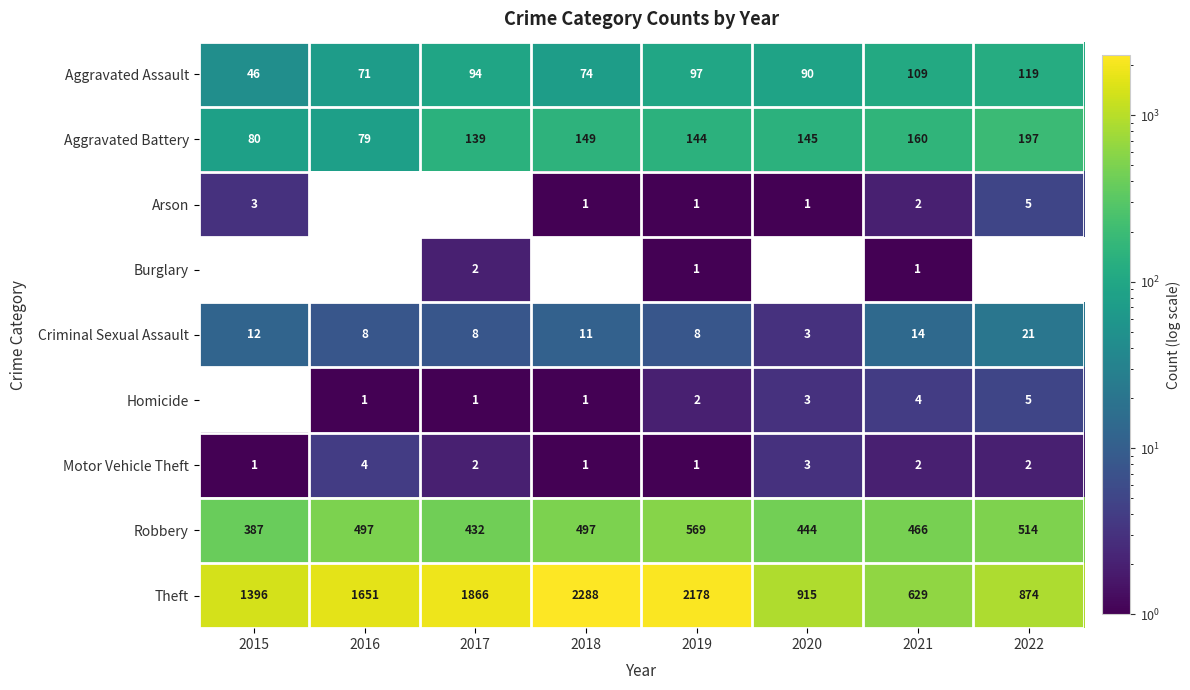

Rank the categories by Aggravated Assault value from highest to lowest.

2022, 2021, 2019, 2017, 2020, 2018, 2016, 2015